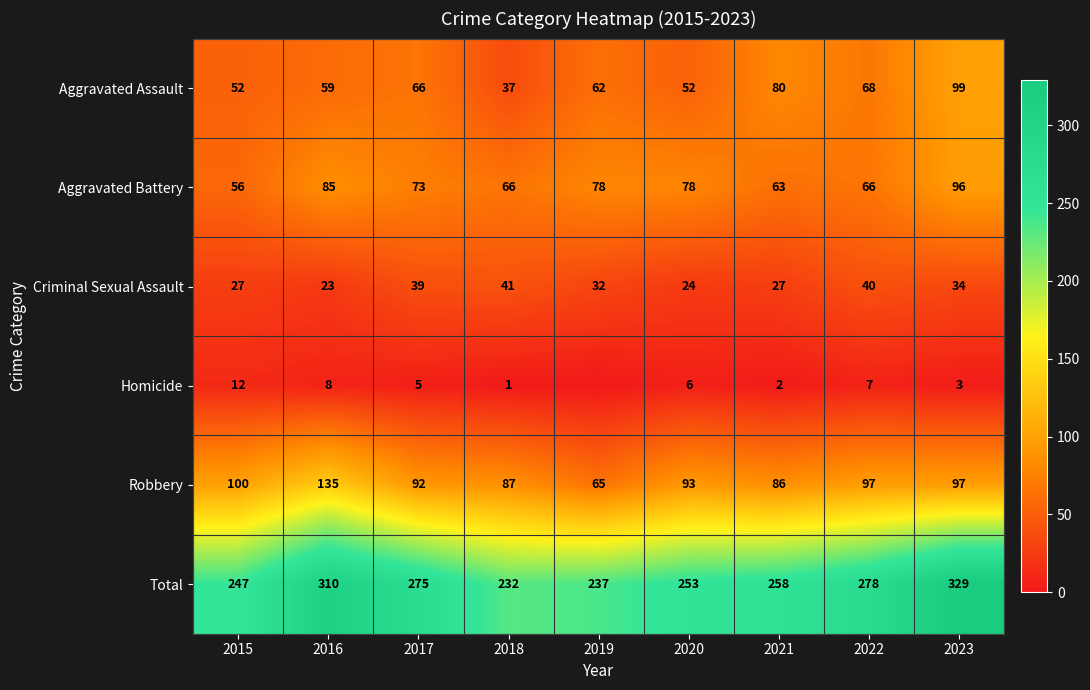

Rank the categories by Total value from lowest to highest.

2018, 2019, 2015, 2020, 2021, 2017, 2022, 2016, 2023